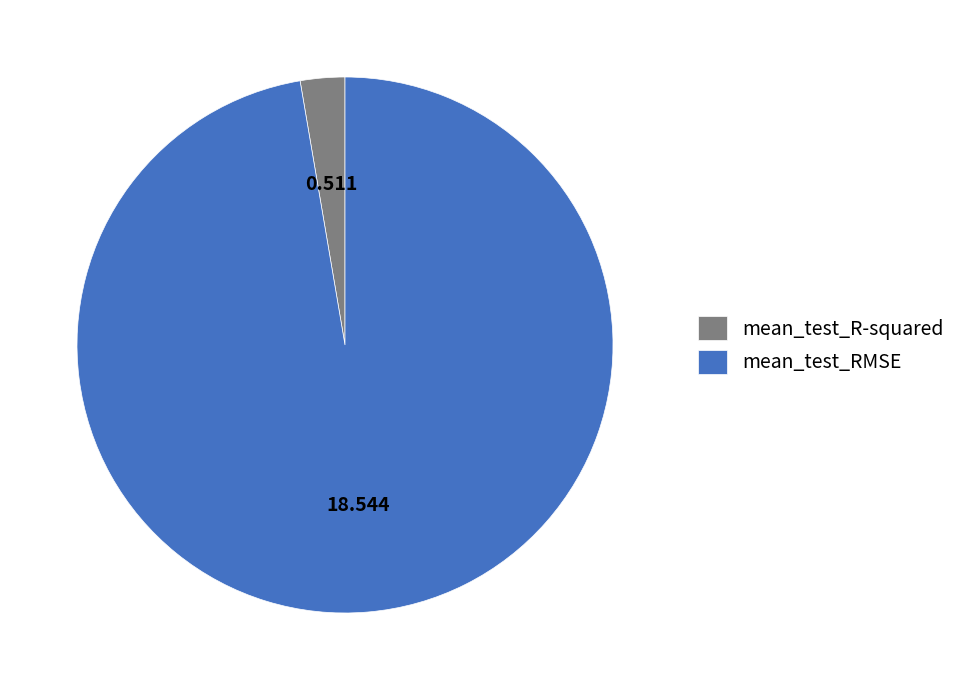

Which slice represents more than half of the pie?

mean_test_RMSE